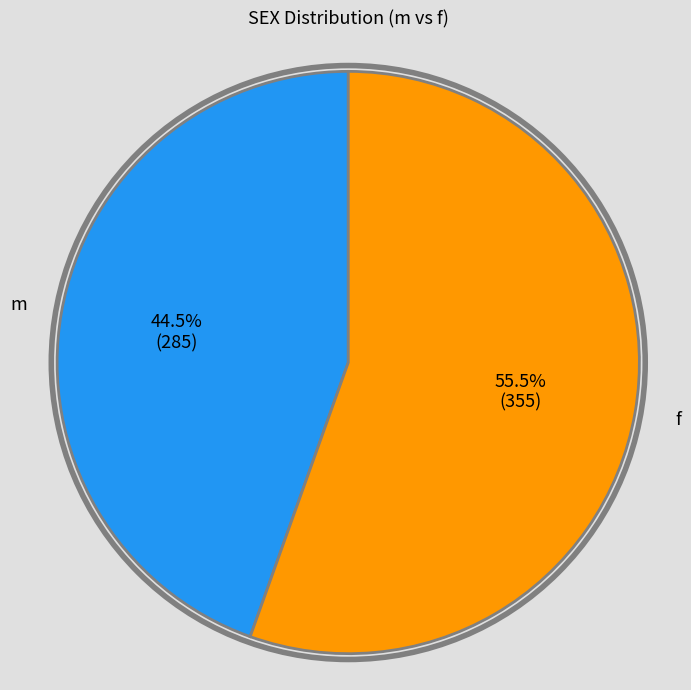

Is there a majority slice in this chart?

Yes